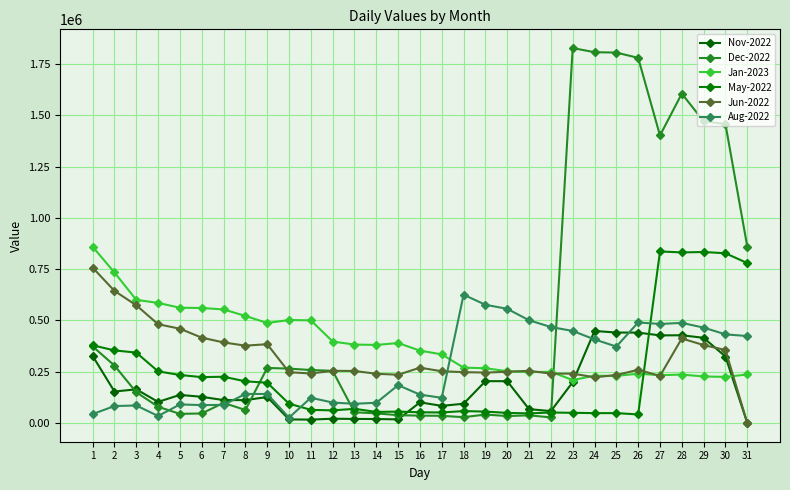

Reading left to right, transcribe all the data shown in this chart.

Nov-2022: 326902.9	153350.5	164000.5	102793.5	136877.1	127583.9	111624.8	111474.8	126529.8	17399.8	16399.8	20836.8	19660.8	19277.8	17508.8	100541.7	83476.9	93796.9	203796.9	203751.9	67459.9	57929.9	198869.0	448644.0	440840.8	440500.8	426991.7	427571.2	415144.7	323988.7	0.0
Dec-2022: 373173.5	279946.5	149966.1	79021.9	44426.6	46352.6	98051.1	63182.1	268285.0	265054.3	258147.3	254151.0	52006.0	47039.0	37840.0	35840.0	34873.0	28211.0	41211.0	33659.0	37249.0	27249.0	1827591.2	1807491.2	1805641.2	1779870.2	1401579.2	1605464.7	1471123.7	1457000.7	859839.3
Jan-2023: 858982.3	733587.8	600215.8	585348.8	561665.9	560665.9	553512.9	521838.5	487363.5	501963.5	500210.5	397032.5	382098.5	380536.5	389547.5	352782.5	334356.5	269826.2	266826.2	252396.1	247912.1	249621.1	209221.1	230533.1	229434.1	240298.1	232958.3	236039.3	226706.3	224706.3	236366.3
May-2022: 378791.5	353789.8	343088.8	251661.8	233970.8	223576.8	225335.8	203110.7	196110.7	94191.9	63939.9	61439.9	68939.9	53939.9	55439.9	52129.9	51239.9	58020.9	55570.9	49150.9	46750.9	51042.9	49556.9	47994.9	47994.9	41673.9	836051.9	831512.3	833412.3	827412.3	779538.3
Jun-2022: 757390.8	643880.8	573880.8	481380.8	459497.8	415997.8	392650.0	376956.0	384066.0	247542.0	241189.0	254189.0	253571.0	239907.0	235157.0	269564.0	252102.0	247918.0	245718.0	249668.0	254180.0	240678.0	240678.0	222673.0	233705.0	259245.0	229395.0	412006.3	379706.3	355813.3	0.0
Aug-2022: 43356.5	82520.7	85241.7	34034.7	90256.9	87276.9	88160.0	141395.7	141395.7	25958.7	122958.7	99558.7	93558.7	98558.7	184238.7	138303.9	122668.9	625363.6	576218.6	556505.6	500681.6	467781.6	448647.6	407497.6	372497.6	490023.0	482632.5	487926.5	464926.5	432026.5	423826.5